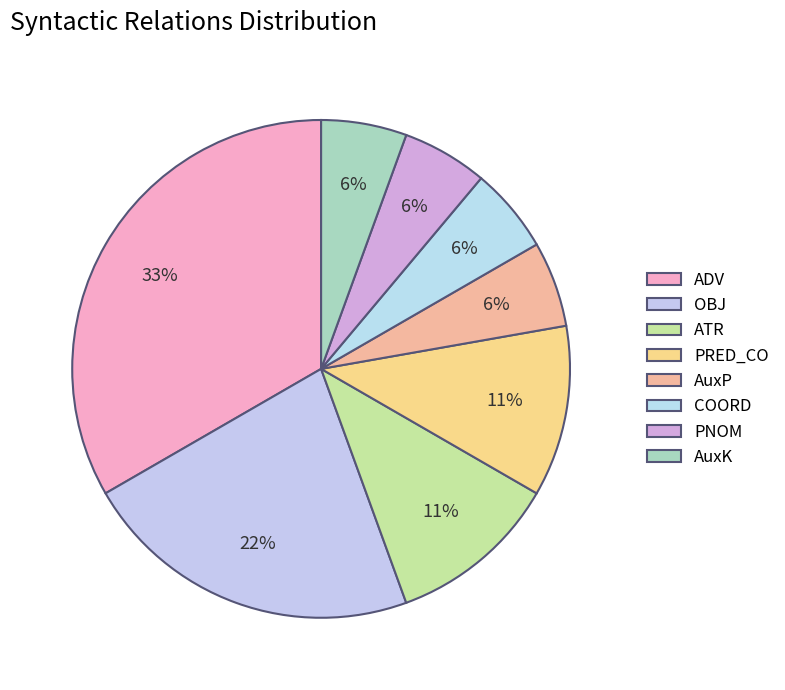

Does any single category account for the majority?

No